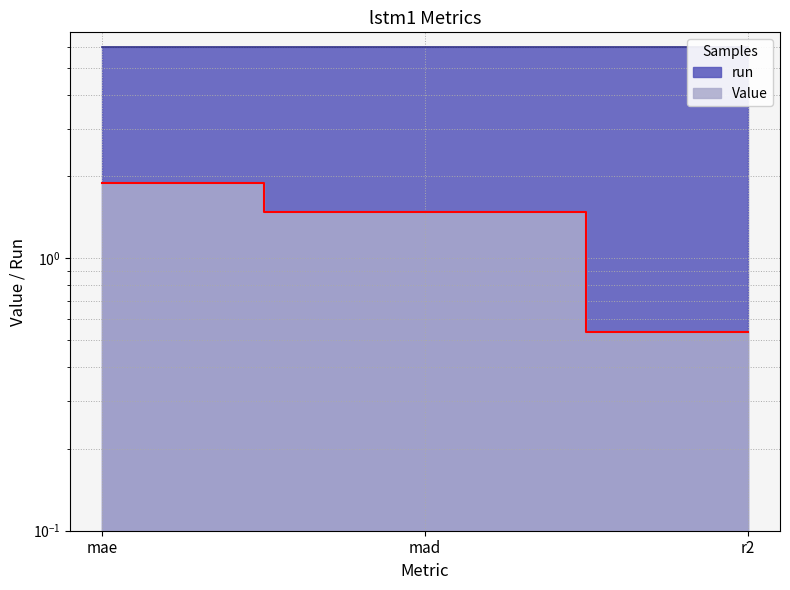

Approximately how many times larger is the value at mad compared to mae?

0.8